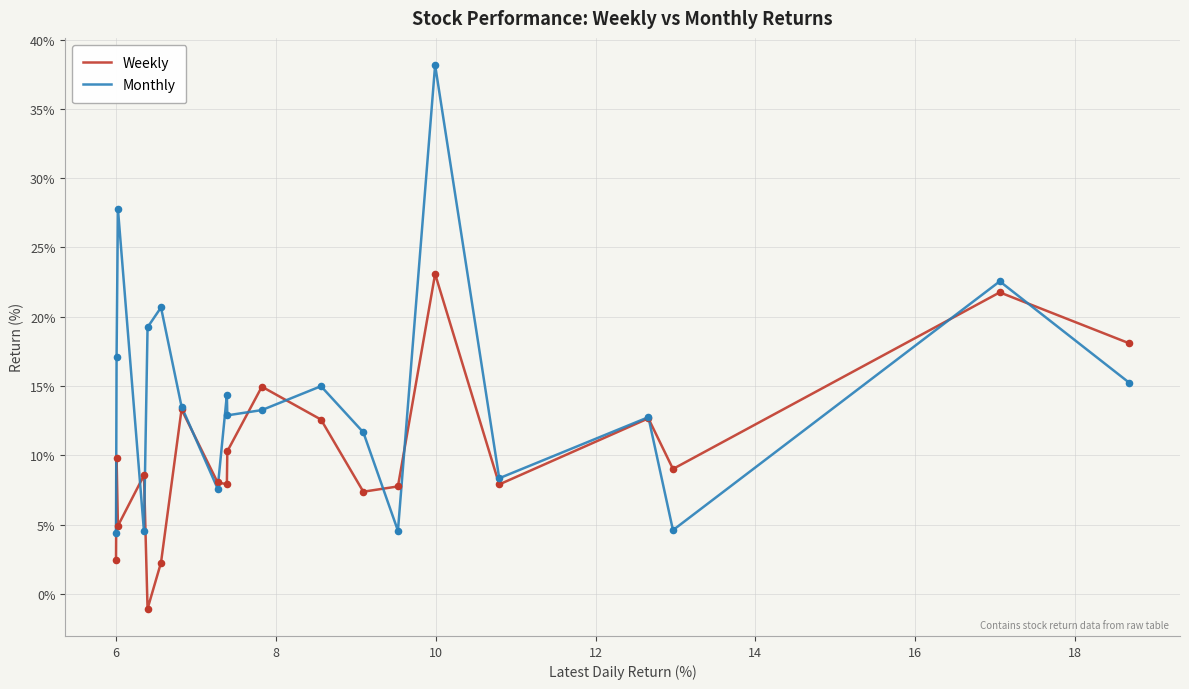

What are all the series names shown in the legend?

Weekly, Monthly